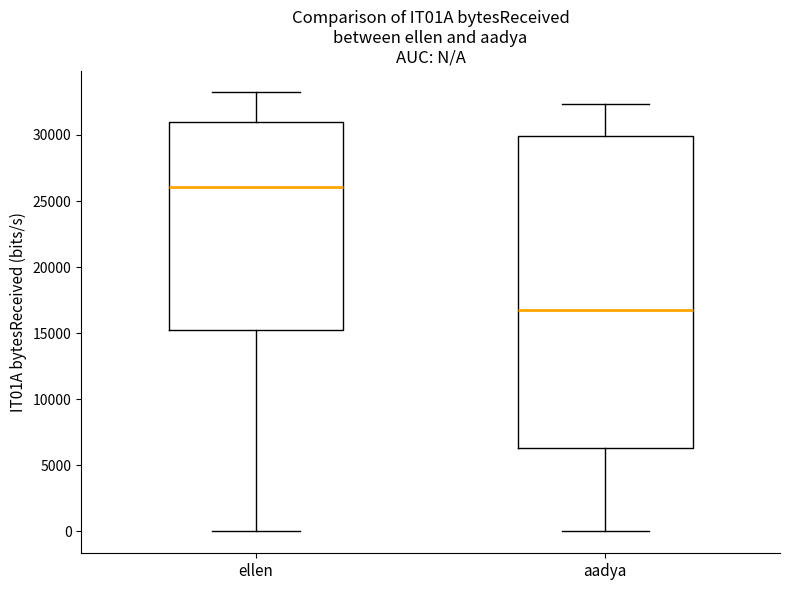

Reading left to right, transcribe this box plot: for each box, give where its median line is, the range the box spans, and where its two whiskers end, as read against the y-axis. The values are not printed on the chart, so give them approximately, as read against the axis.

ellen: median 26000, box 15000 to 31000, whiskers 0 to 33000
aadya: median 17000, box 6500 to 30000, whiskers 0 to 32500